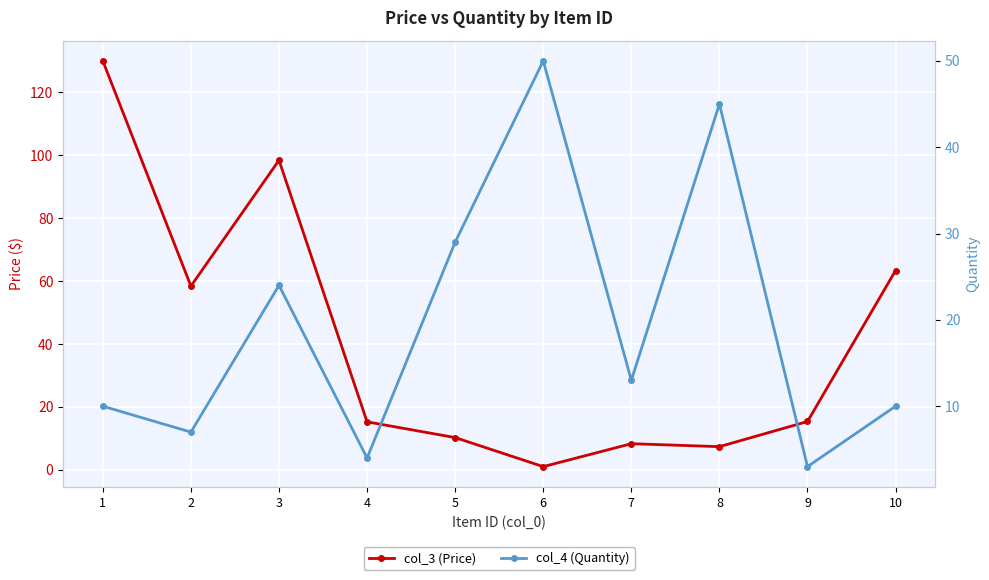

What is the difference between the maximum and second lowest values in the col_4 (Quantity) series?

46.0